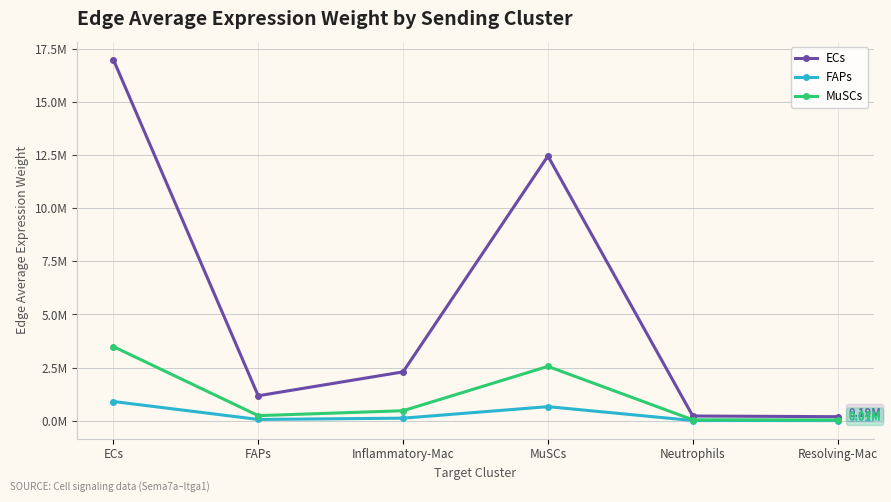

What is the difference between the highest and lowest values at Resolving-Mac?

181969.5